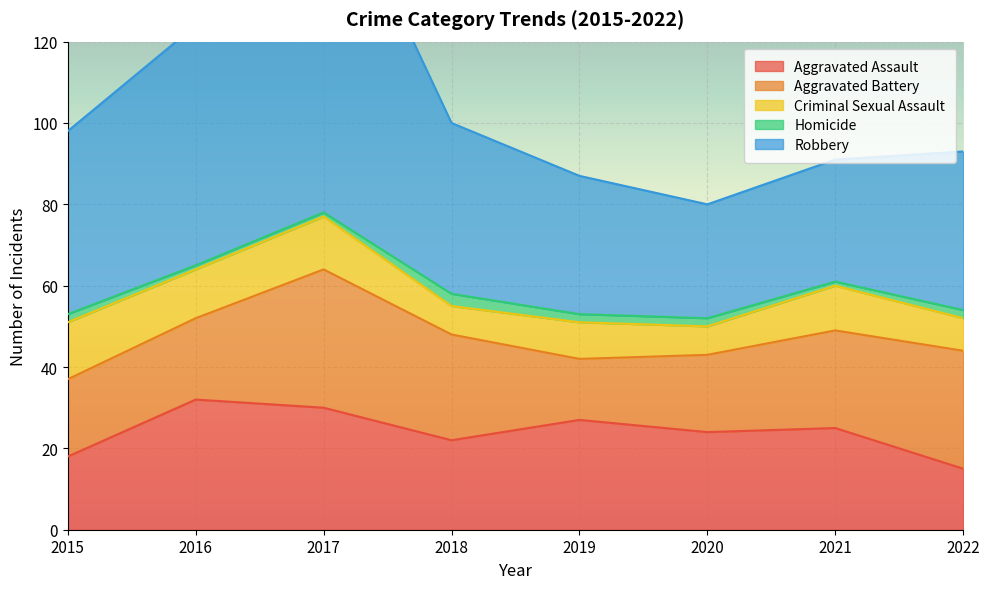

What is the spread (max minus min) of values at 2017?

88